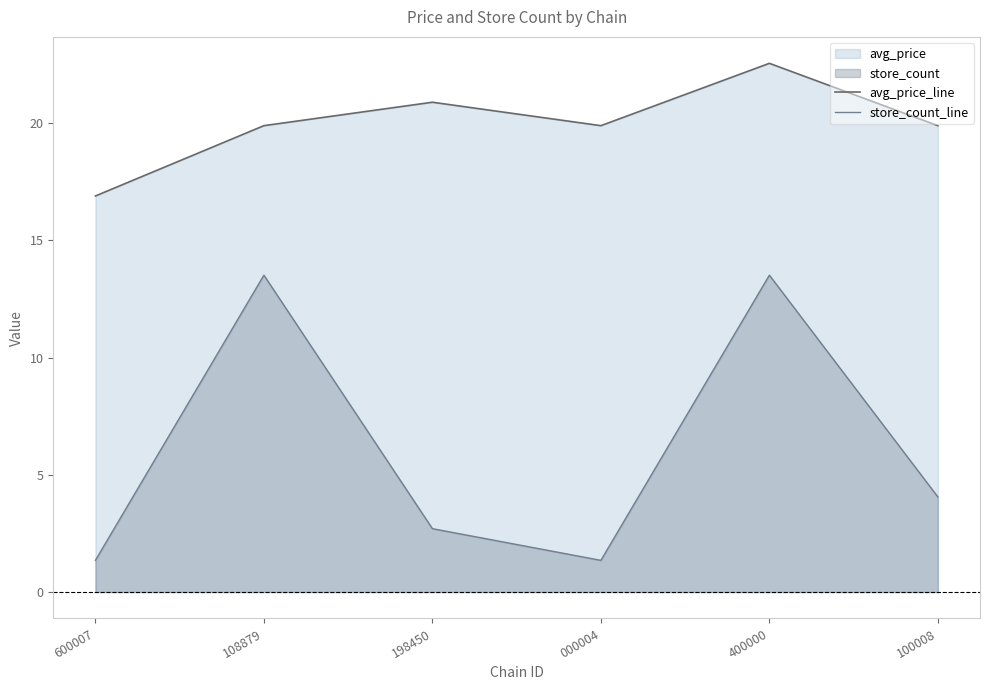

Reading left to right, list all the values displayed in this chart.

avg_price_line: 16.9	19.9	20.9	19.9	22.6	19.9
store_count_line: 1.4	13.5	2.7	1.4	13.5	4.1